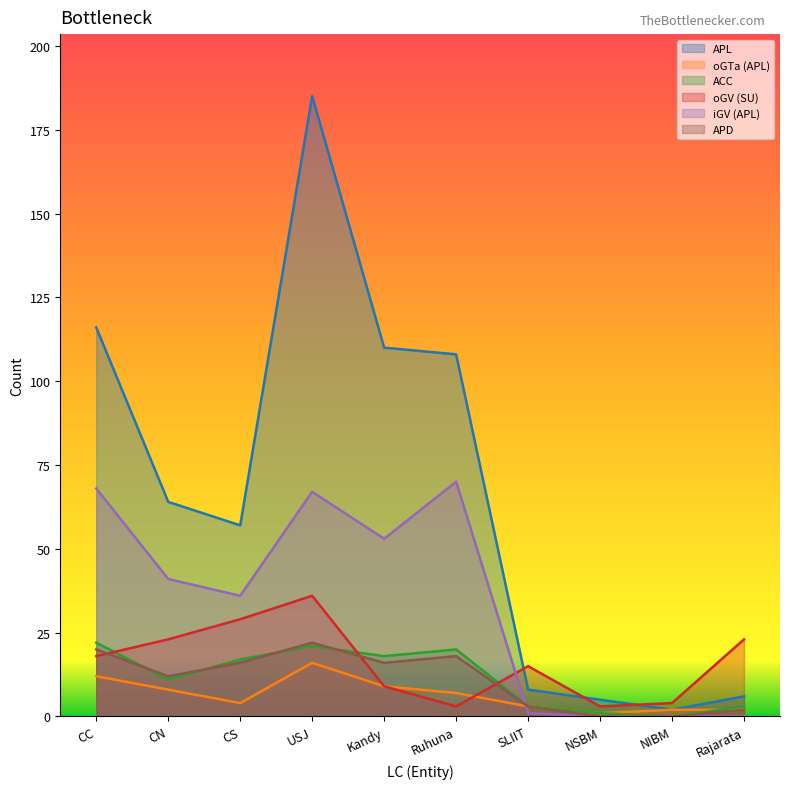

Reading right to left, list all the values displayed in this chart.

APL: 6	2	5	8	108	110	185	57	64	116
oGTa (APL): 2	2	1	3	7	9	16	4	8	12
ACC: 3	0	1	3	20	18	21	17	11	22
oGV (SU): 23	4	3	15	3	9	36	29	23	18
iGV (APL): 0	0	0	1	70	53	67	36	41	68
APD: 2	0	0	3	18	16	22	16	12	20